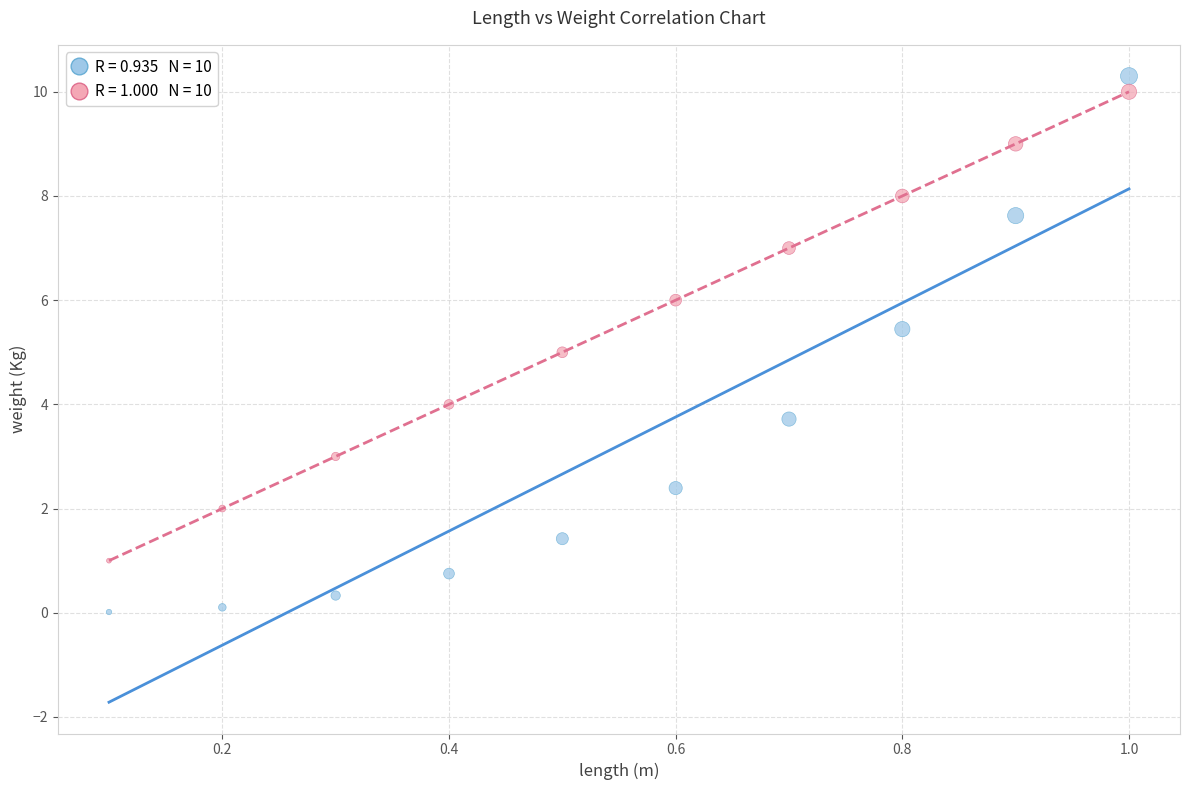

Across all data points, what is the range of X values (max minus min)?

0.9